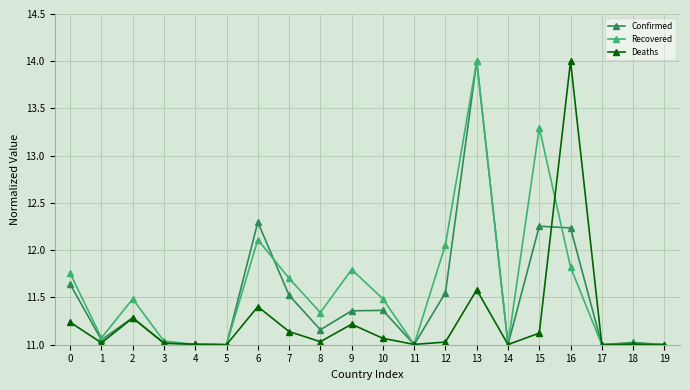

What is the difference between the highest and lowest values at 8?

0.3